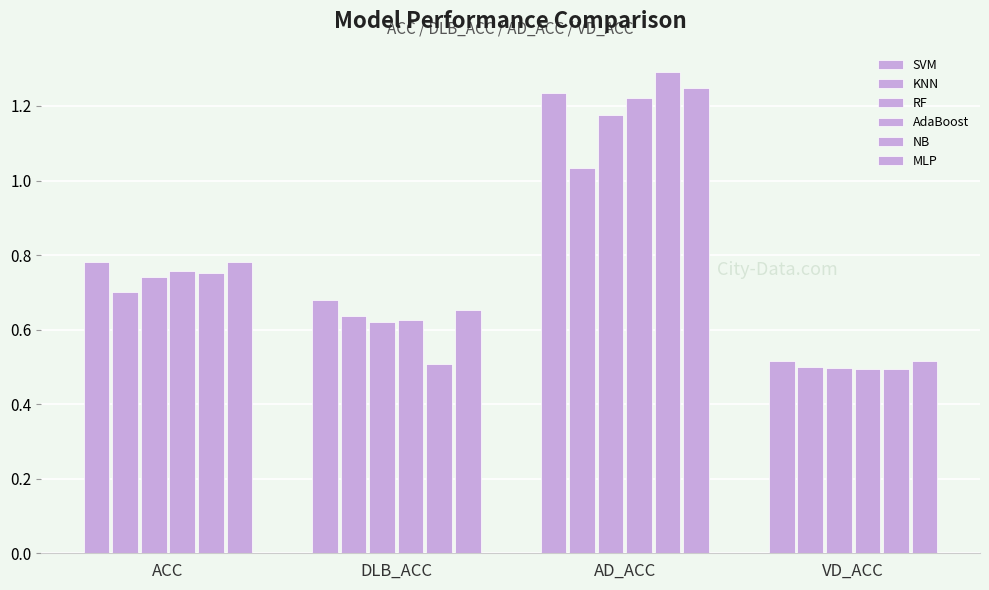

Reading left to right, extract all data points from this chart.

SVM: 0.8	0.7	1.2	0.5
KNN: 0.7	0.6	1.0	0.5
RF: 0.7	0.6	1.2	0.5
AdaBoost: 0.8	0.6	1.2	0.5
NB: 0.8	0.5	1.3	0.5
MLP: 0.8	0.7	1.2	0.5